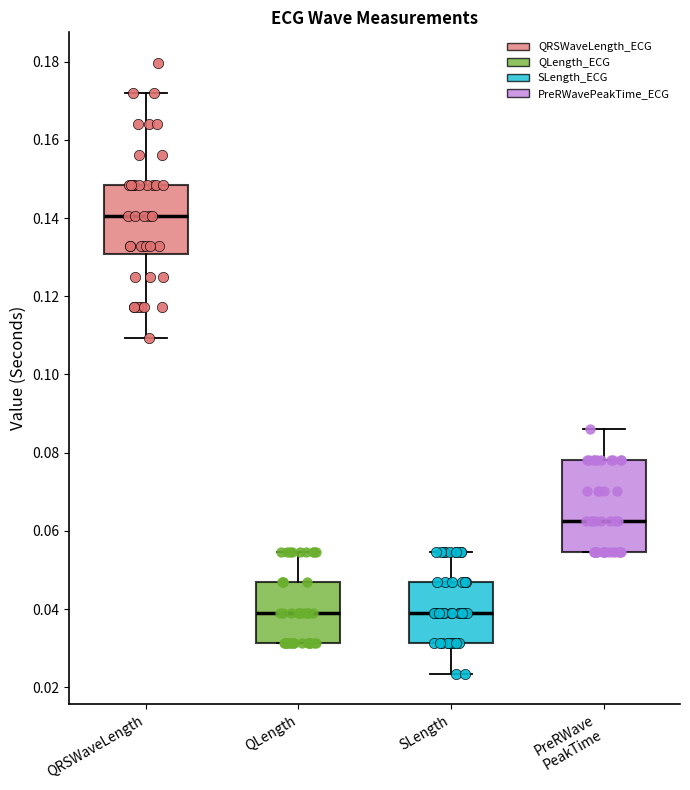

Which box is the tallest, from its lower edge to its upper edge?

PreRWave PeakTime